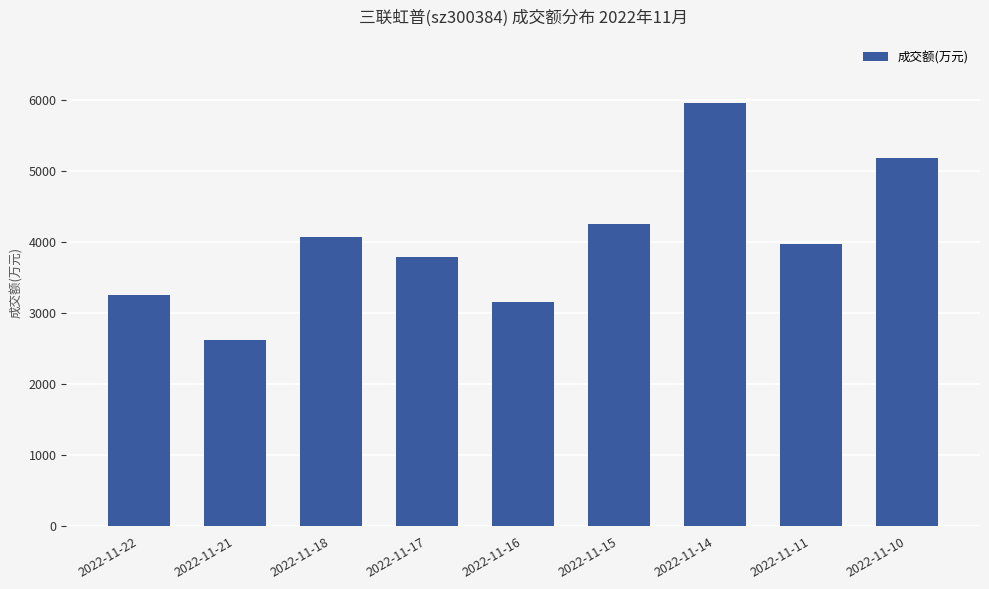

List the labels in order of value, largest first.

2022-11-14, 2022-11-10, 2022-11-15, 2022-11-18, 2022-11-11, 2022-11-17, 2022-11-22, 2022-11-16, 2022-11-21